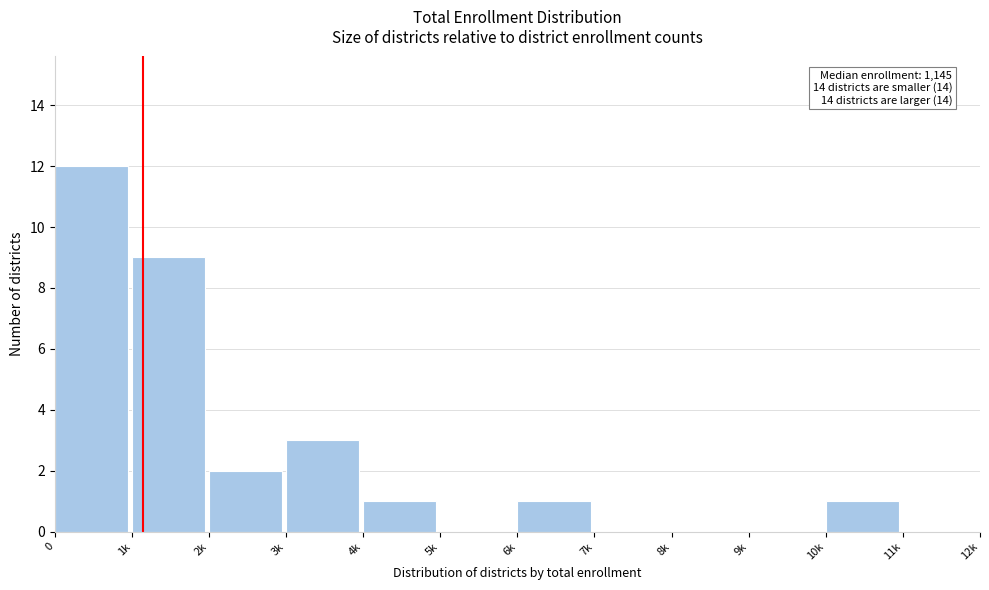

Reading left to right, what are all the values shown in this chart?

0=12	1k=9	2k=2	3k=3	4k=1	5k=0	6k=1	7k=0	8k=0	9k=0	10k=1	11k=0